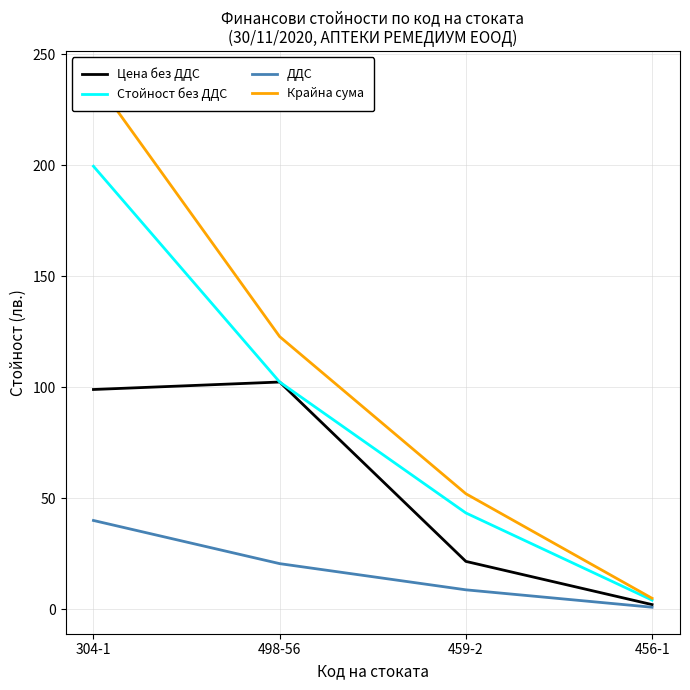

How many lines are shown in the chart?

4